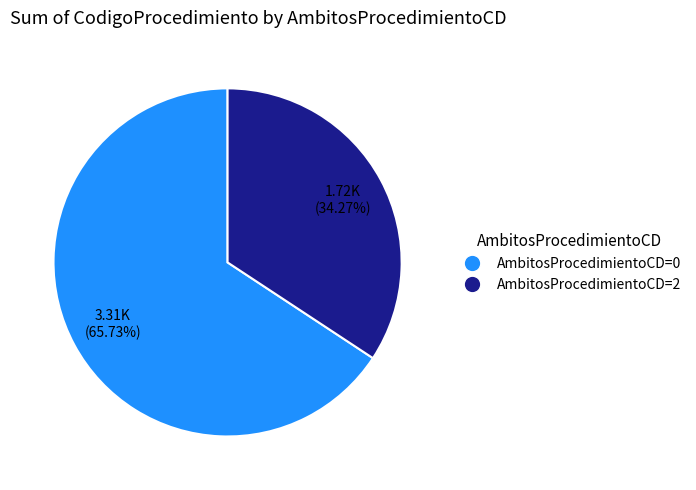

True or false: AmbitosProcedimientoCD=2 accounts for 34% of the total.

True